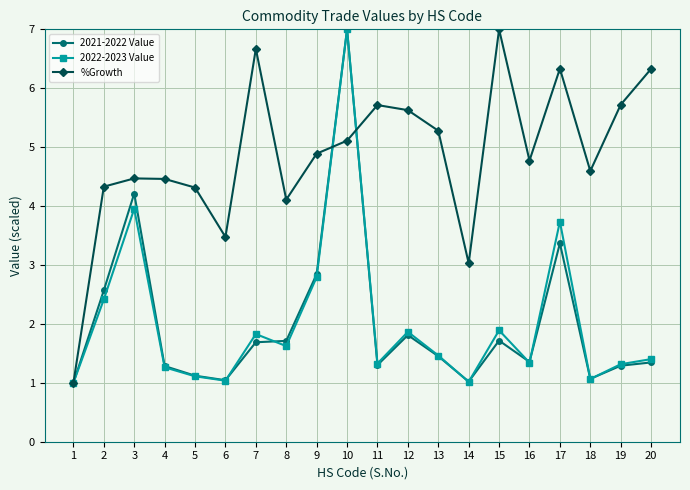

How many interior local peaks does the 2022-2023 Value series have?

6